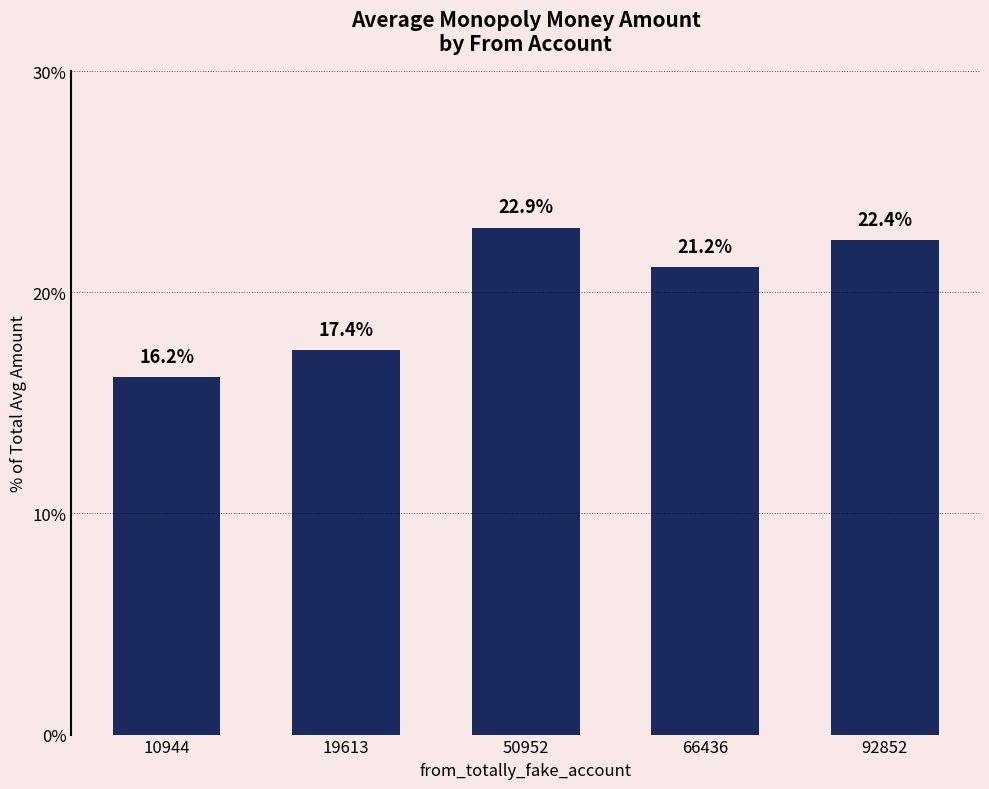

Reading left to right, list all the values displayed in this chart.

10944=16.2	19613=17.4	50952=22.9	66436=21.2	92852=22.4